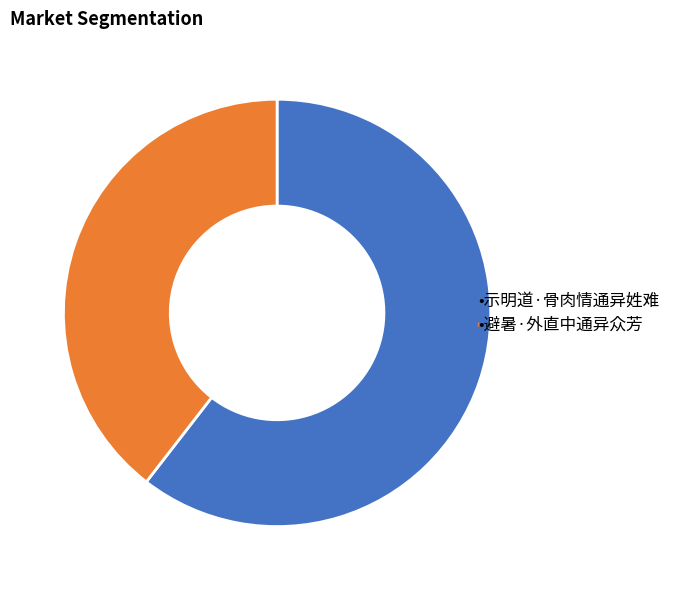

Does any single category account for the majority?

Yes